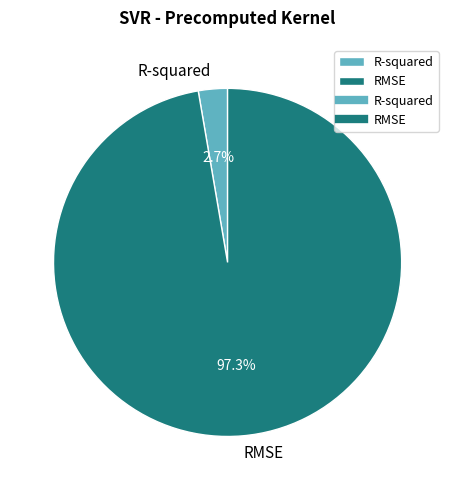

To the nearest percent, what is the average slice percentage?

50%